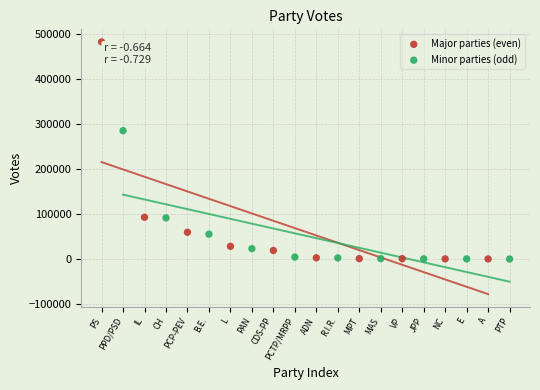

Which series has the widest spread of Y values?

Major parties (even)